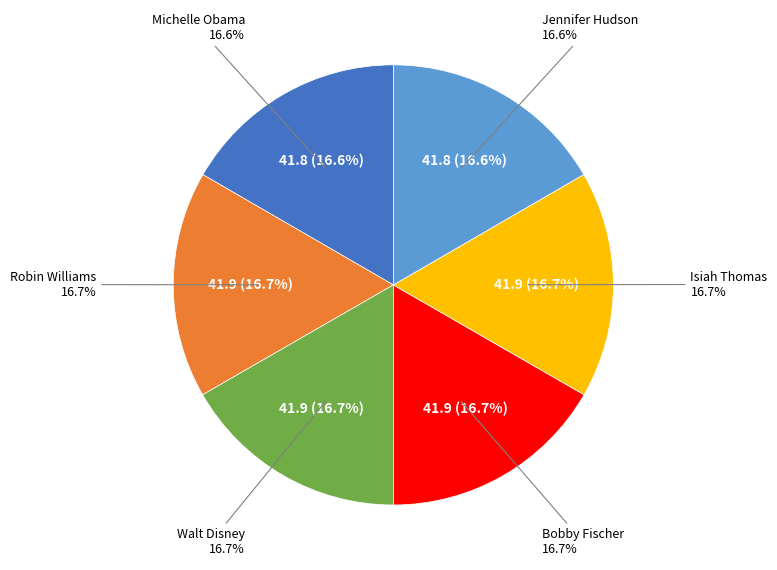

To the nearest percent, what is the average slice percentage?

17%